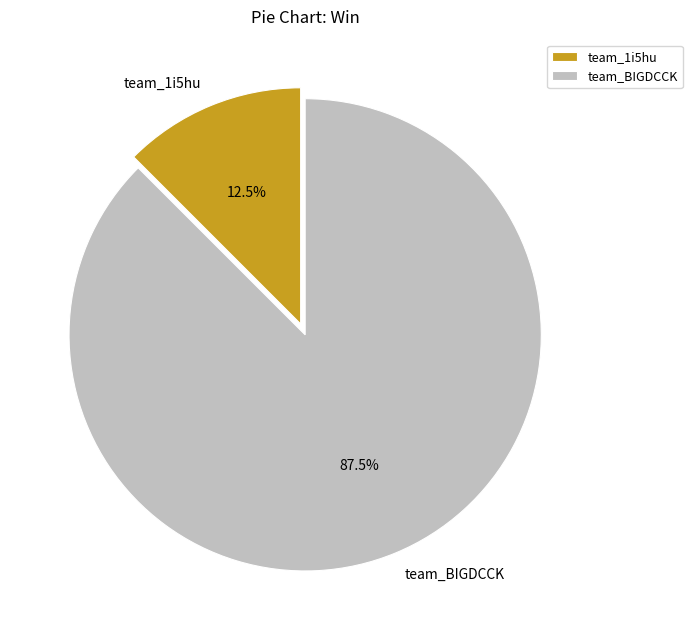

True or false: team_BIGDCCK accounts for 74% of the total.

False